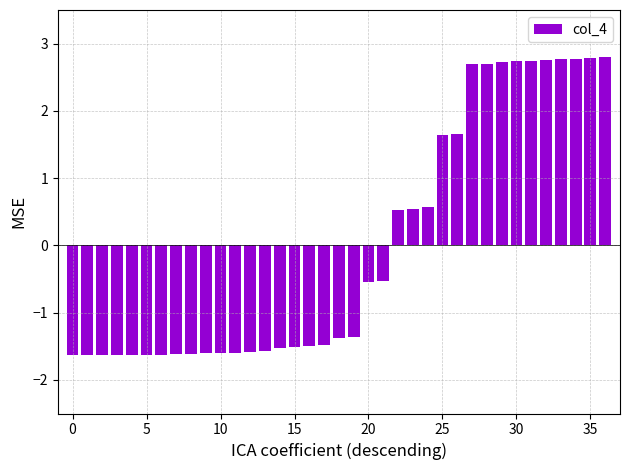

What is the difference between the maximum and minimum values?

4.4